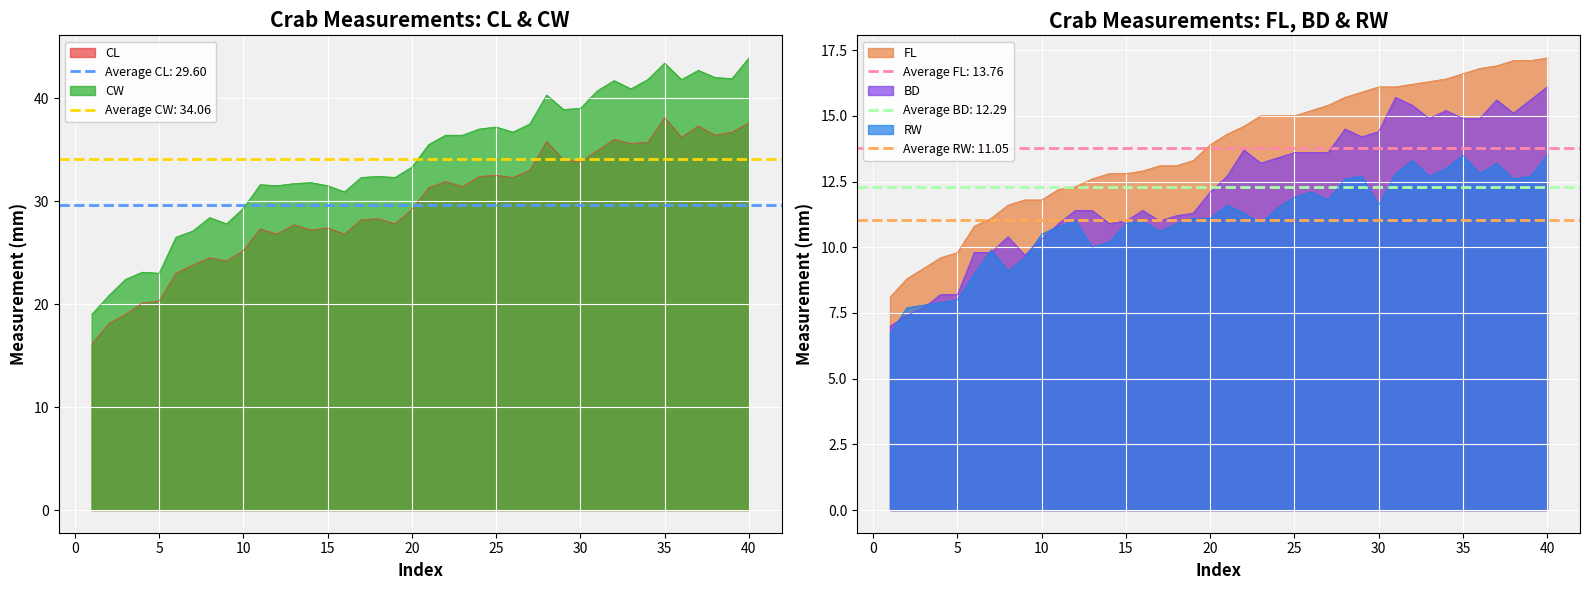

What is the value of the RW point at the 14th from the left?

10.2